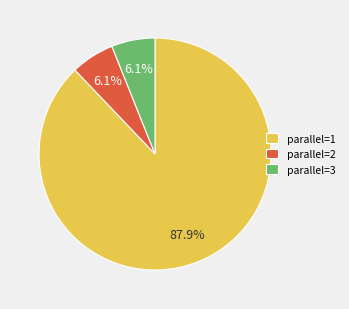

How many segments does this pie chart have?

3